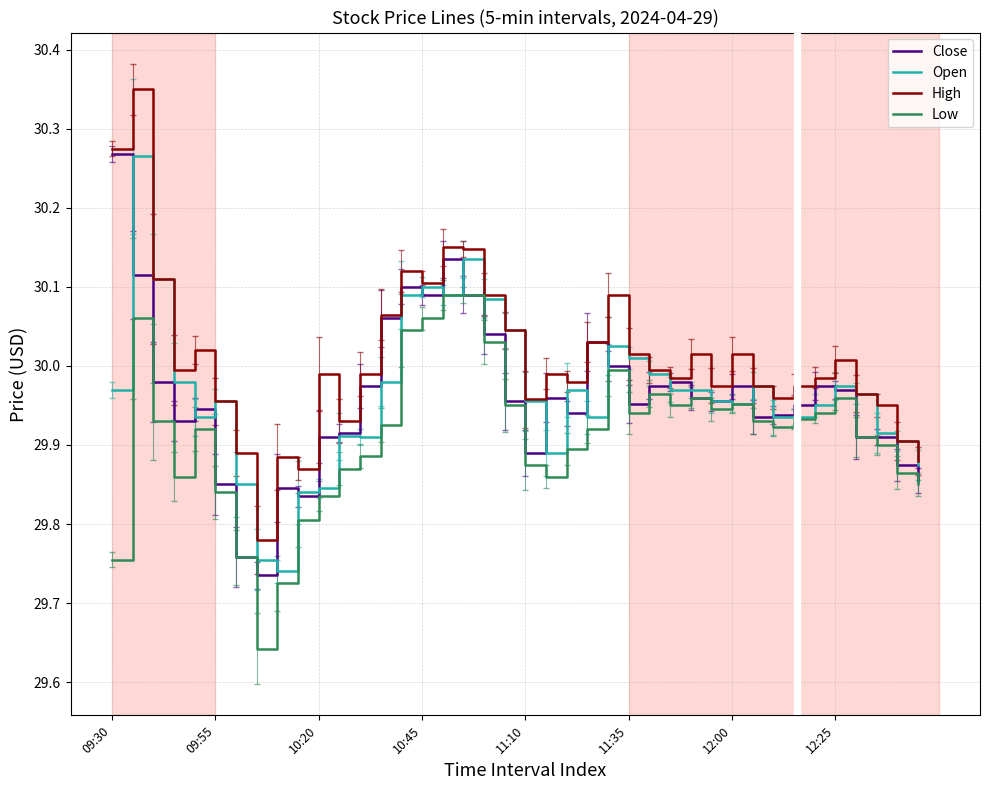

Which series has the widest spread of values?

High